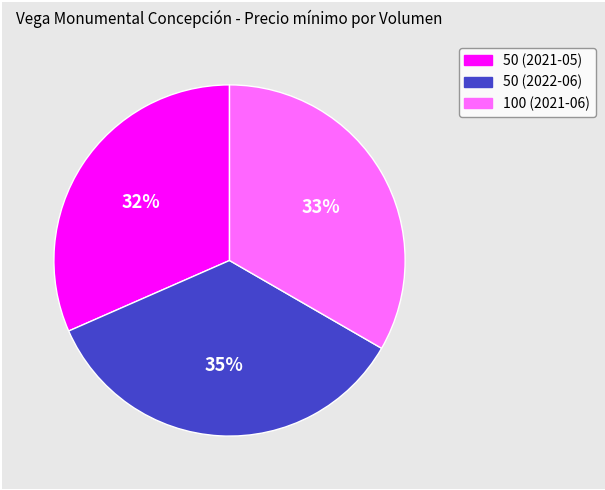

Which has a higher value, 50 (2021-05) or 50 (2022-06)?

50 (2022-06)